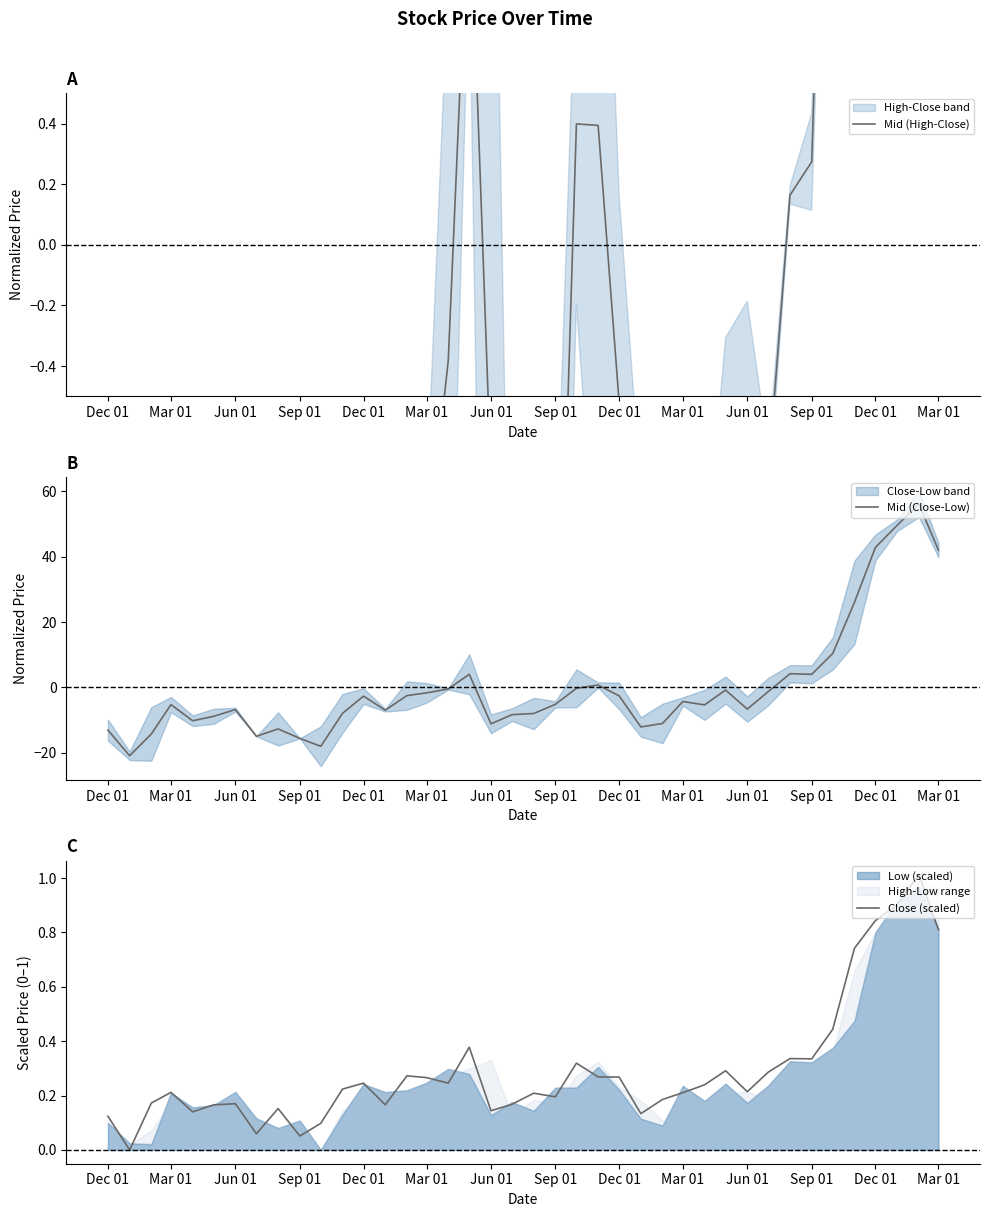

What is the maximum value for Mid (Close-Low)?

56.2